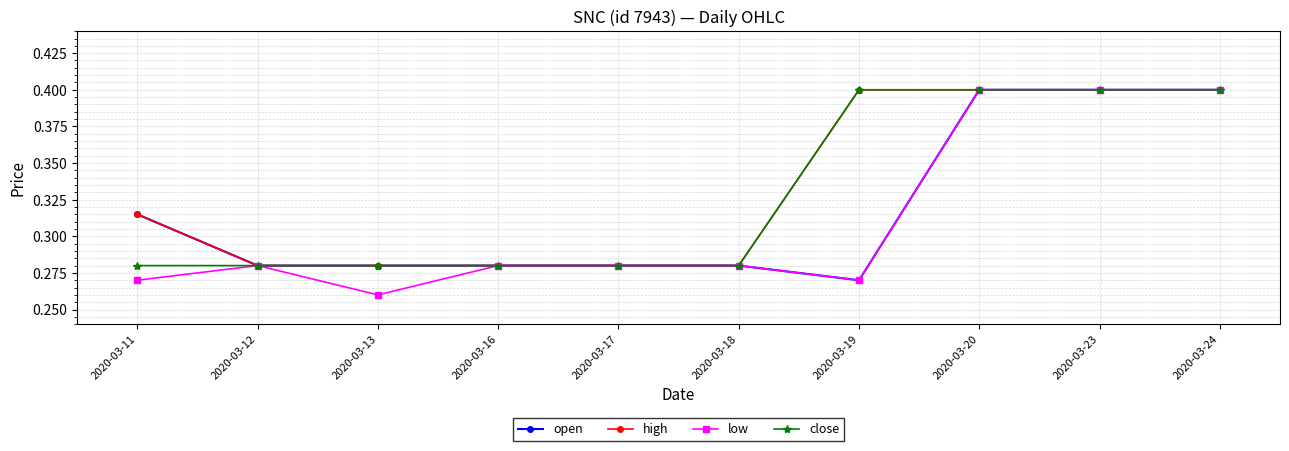

Where is open nearest to the value 0?

2020-03-19